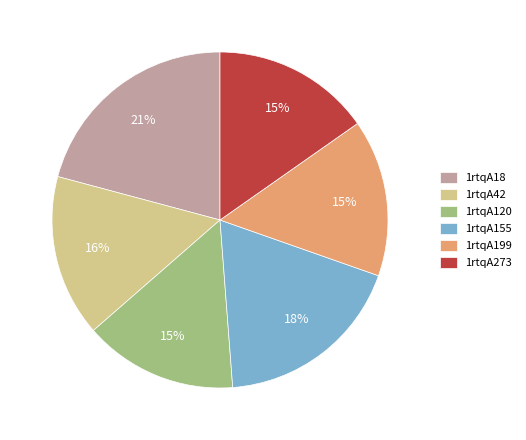

Which slice is the largest?

1rtqA18